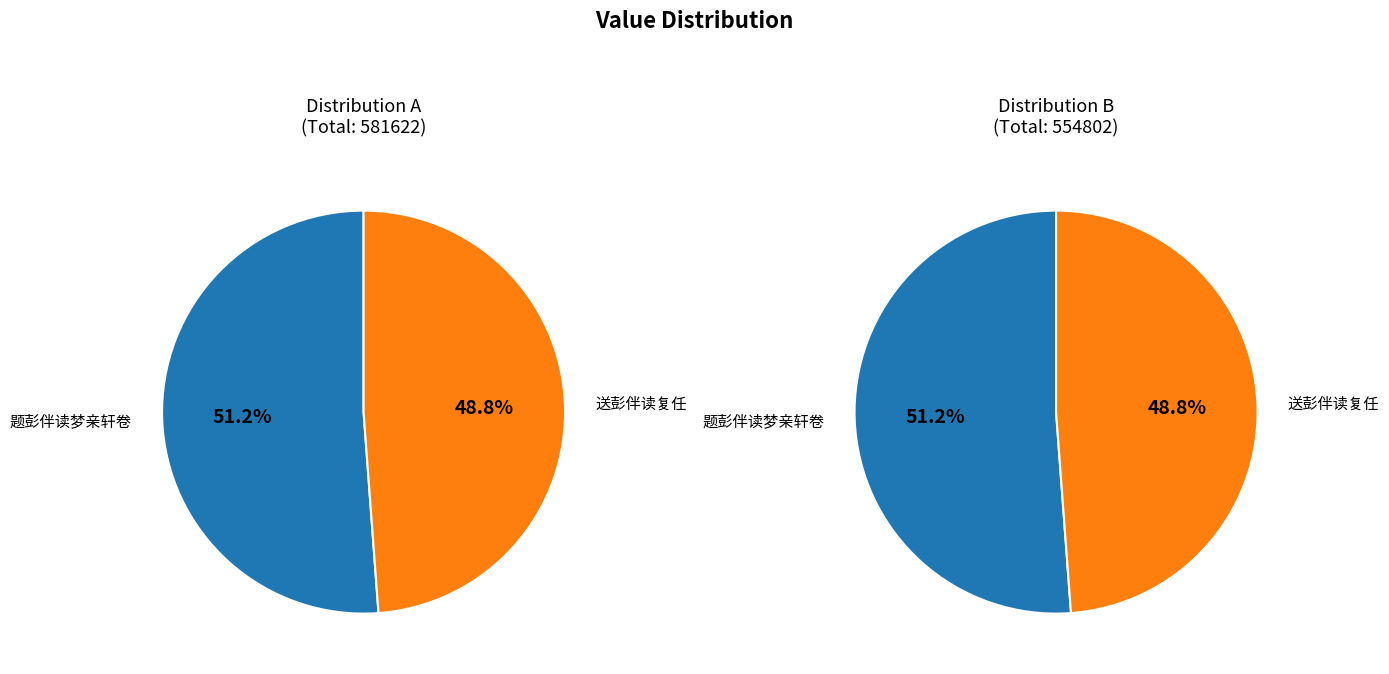

To the nearest percent, what is the average slice percentage?

50%